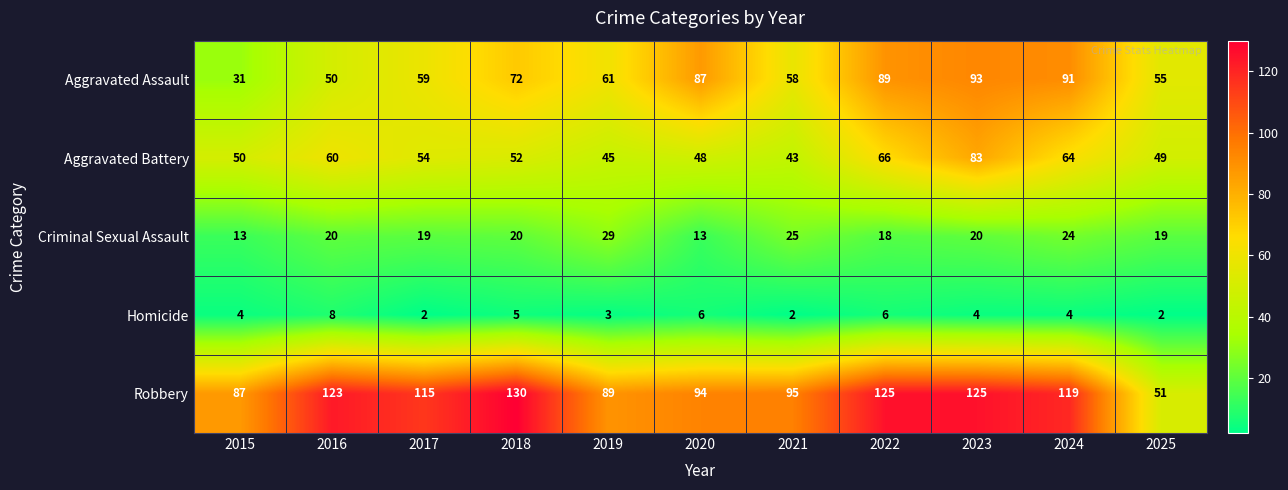

At which category does the chart reach its peak across all series?

2018